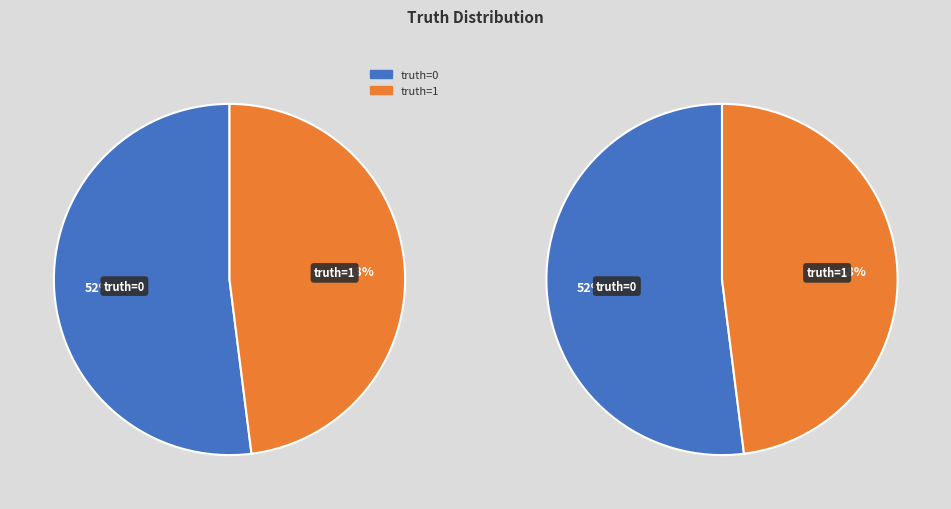

Rank the categories by value from lowest to highest.

truth=1, truth=0